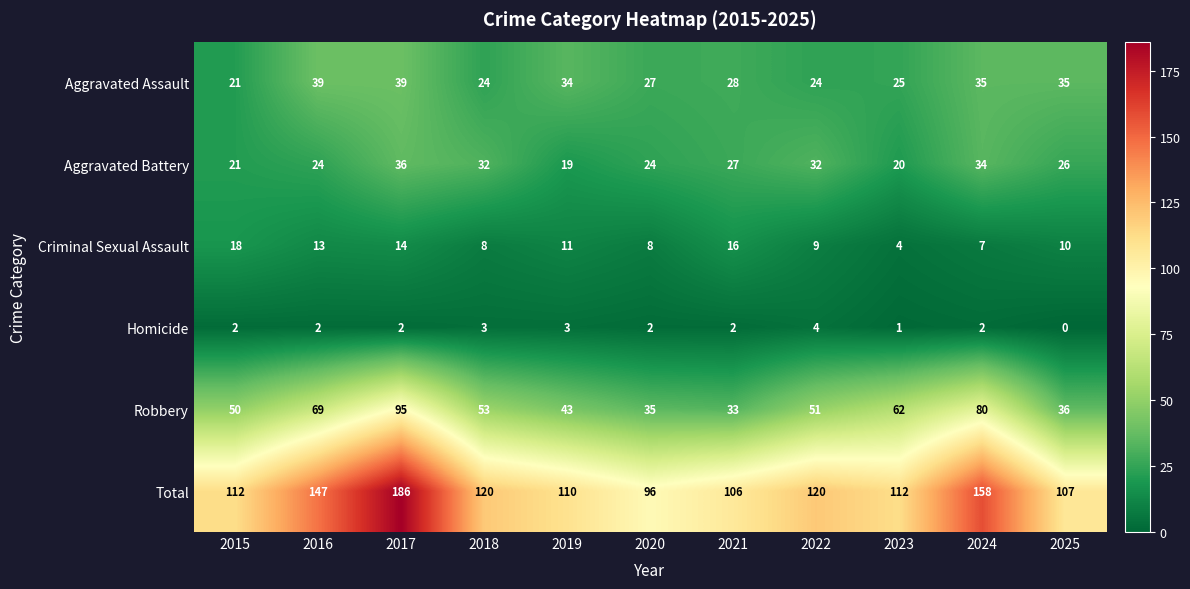

How many data points in Homicide are less than 2?

2